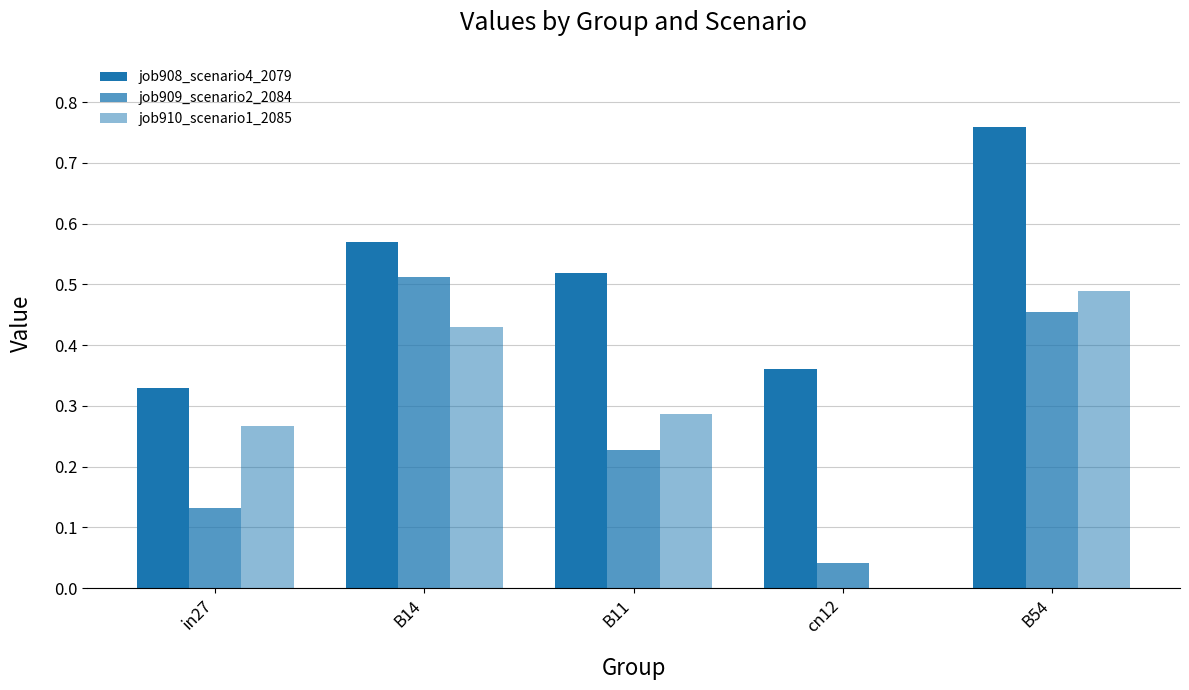

Reading left to right, extract all data points from this chart.

job908_scenario4_2079: in27=0.3	B14=0.6	B11=0.5	cn12=0.4	B54=0.8
job909_scenario2_2084: in27=0.1	B14=0.5	B11=0.2	cn12=0.0	B54=0.5
job910_scenario1_2085: in27=0.3	B14=0.4	B11=0.3	cn12=0.0	B54=0.5